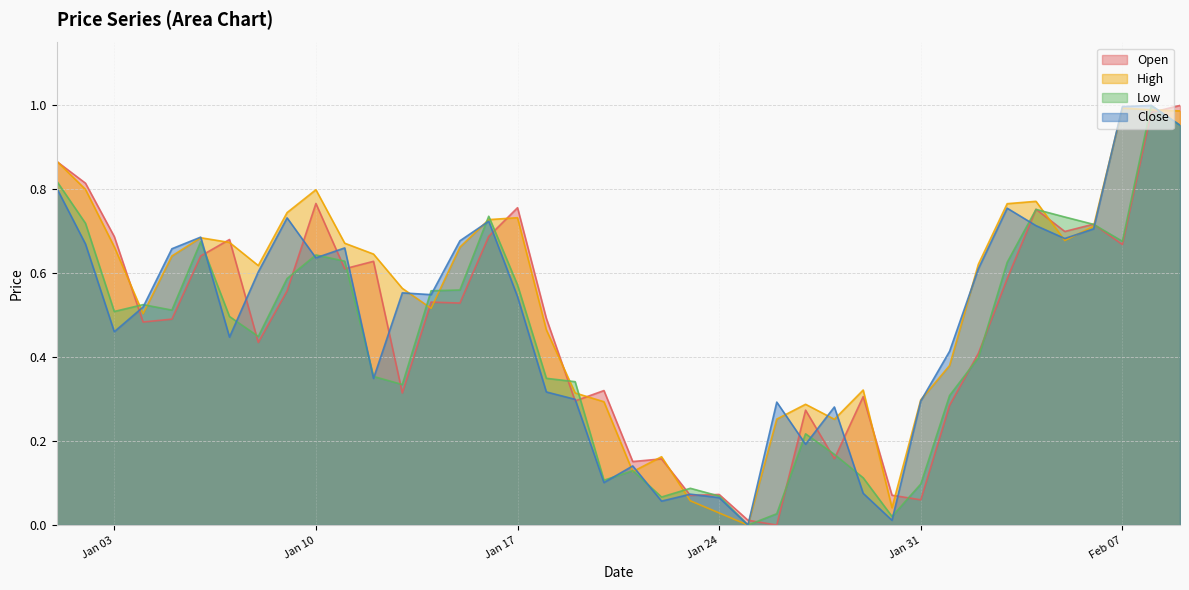

Rank the series at 2023-01-13 from lowest to highest value.

Open, Low, Close, High